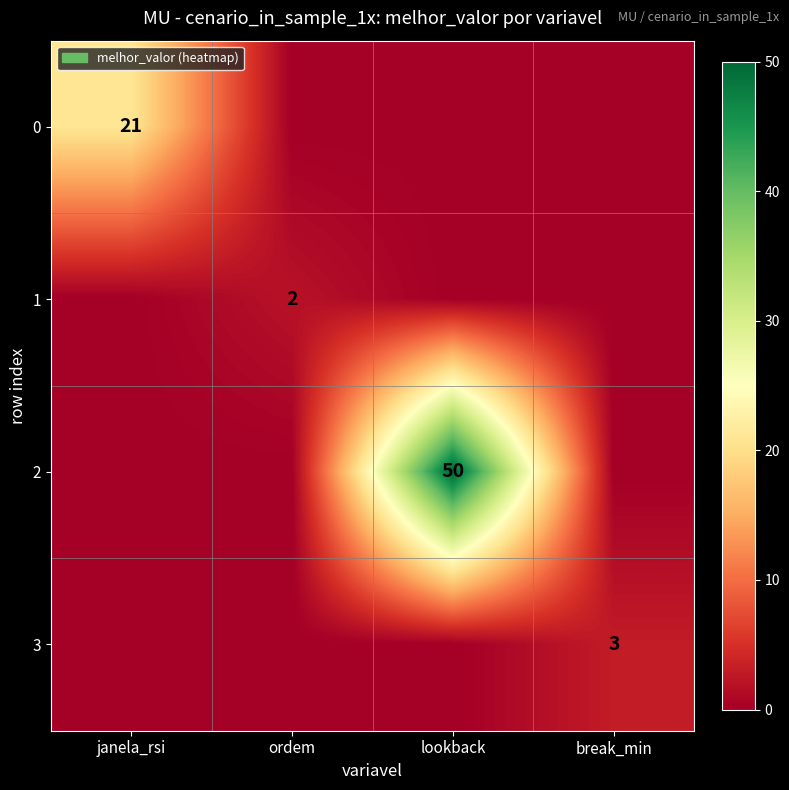

Is it true that 2 equals 50 at lookback?

True